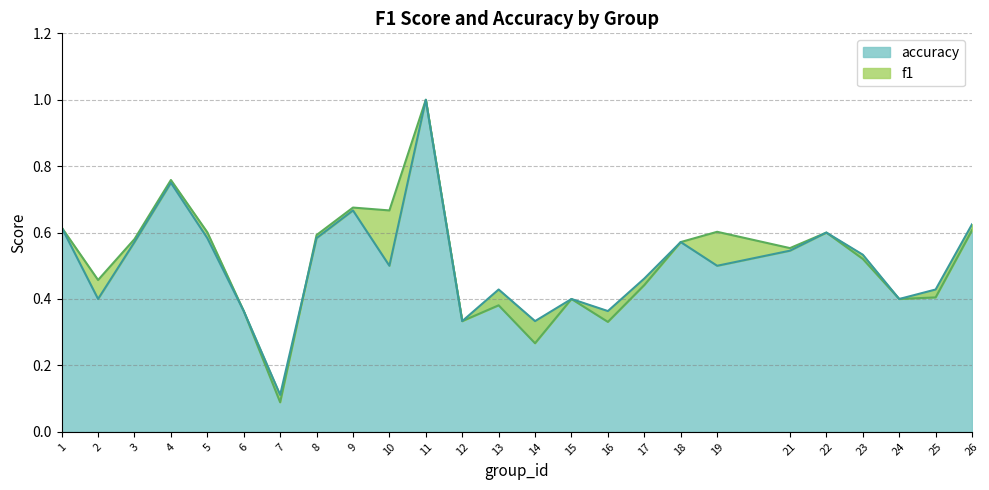

List the series in order of their overall mean, lowest first.

accuracy, f1